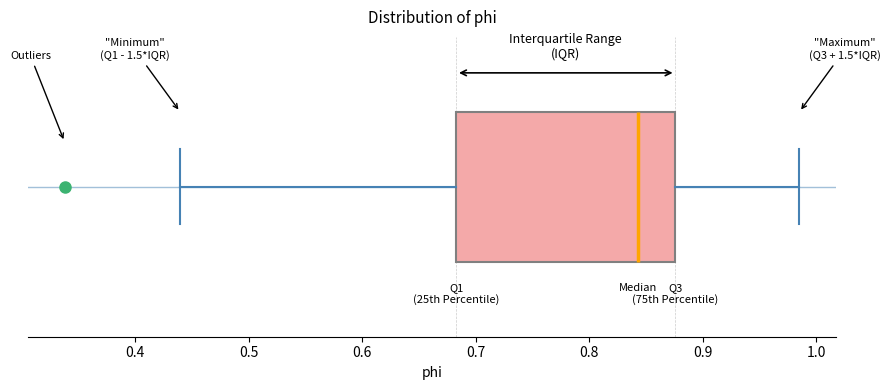

Transcribe this box plot: give where the median line is, the range the box spans, and where the two whiskers end, as read against the x-axis. The values are not printed on the chart, so give them approximately, as read against the axis.

median 0.84, box 0.68 to 0.88, whiskers 0.44 to 0.99